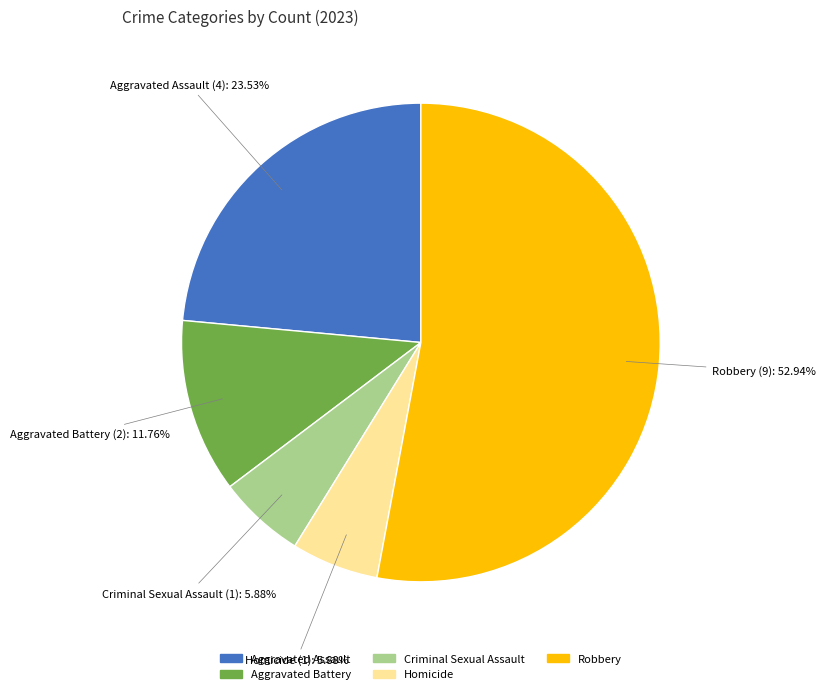

Combined, do Robbery and Aggravated Assault account for over 50%?

Yes